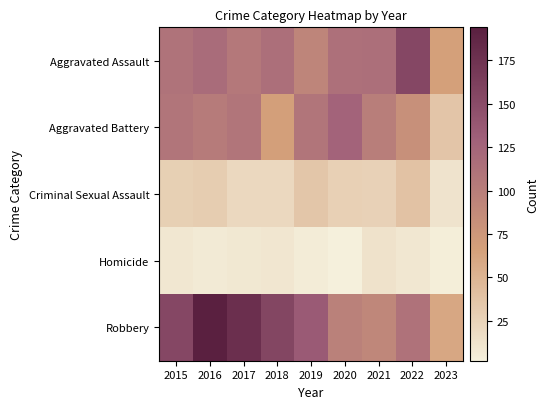

Reading left to right, list all the values displayed in this chart.

Aggravated Assault: 2015=110	2016=118	2017=105	2018=115	2019=92	2020=113	2021=115	2022=154	2023=66
Aggravated Battery: 2015=108	2016=102	2017=108	2018=67	2019=108	2020=126	2021=100	2022=81	2023=36
Criminal Sexual Assault: 2015=28	2016=30	2017=21	2018=21	2019=35	2020=27	2021=26	2022=38	2023=12
Homicide: 2015=9	2016=7	2017=8	2018=10	2019=5	2020=2	2021=13	2022=9	2023=4
Robbery: 2015=154	2016=194	2017=178	2018=155	2019=135	2020=97	2021=91	2022=111	2023=60